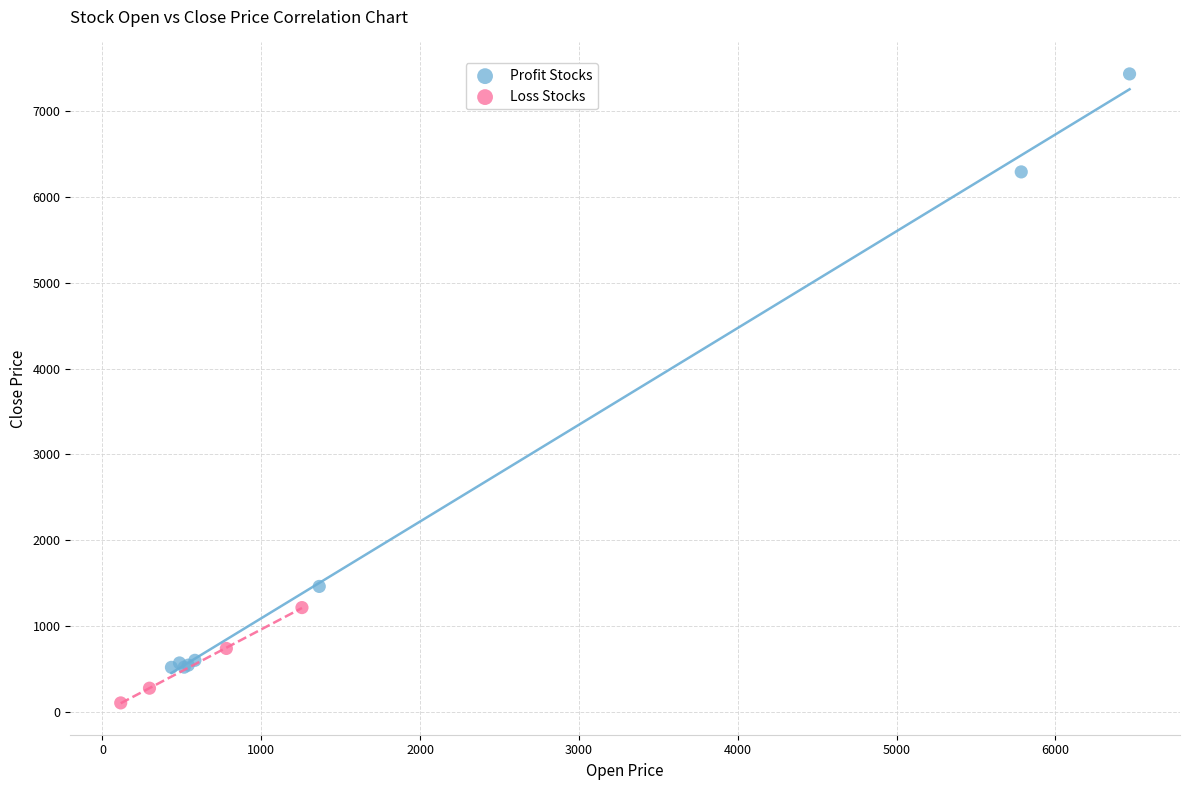

Which series reaches the minimum Y coordinate?

Loss Stocks